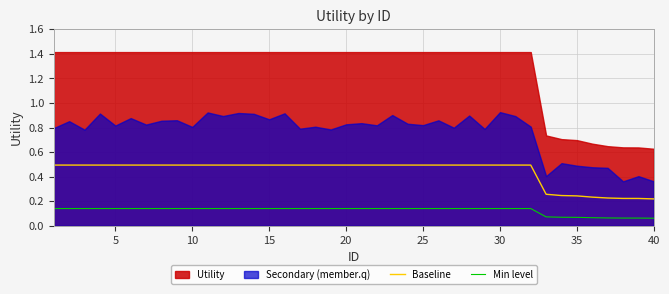

True or false: Min level and Baseline intersect in this chart.

False